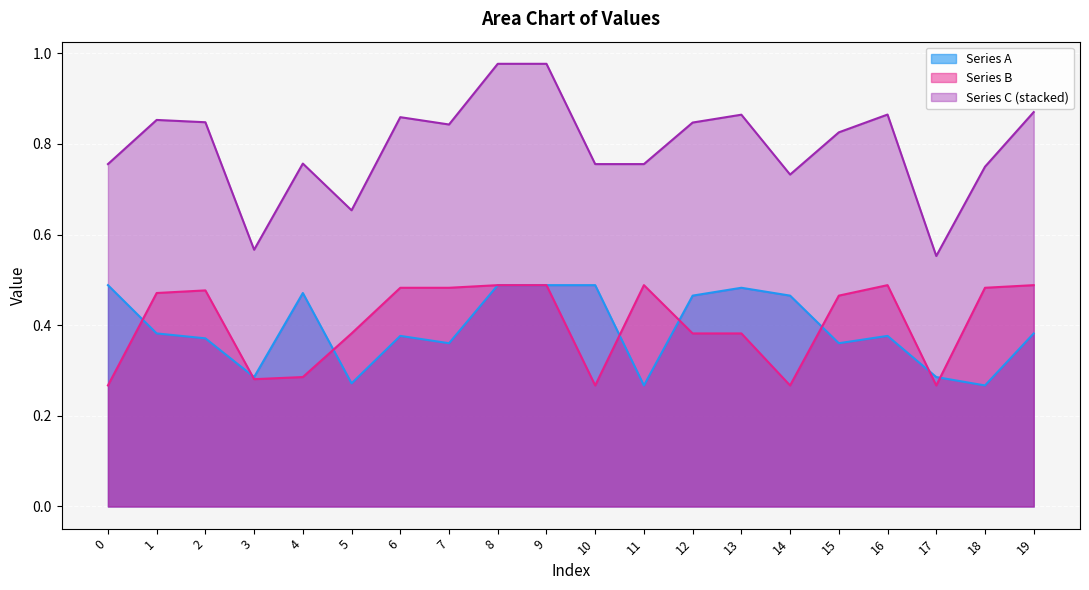

The Series B series shows 0.2 at 11. True or false?

False